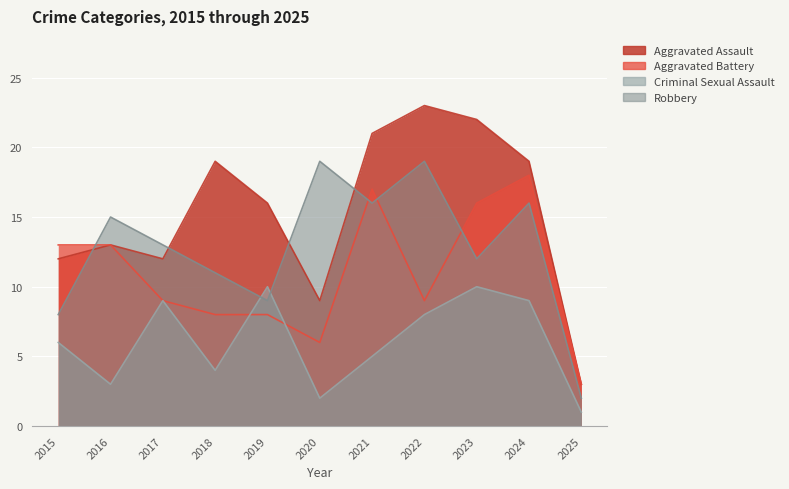

Which series changed the most between 2020 and 2023?

Aggravated Assault